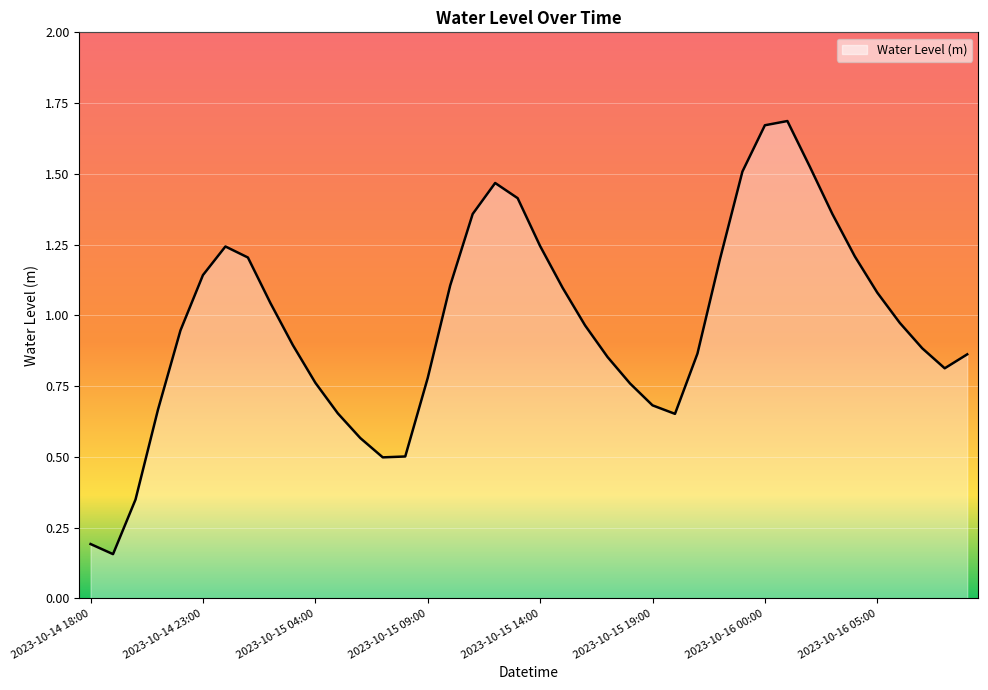

What is the greatest value displayed?

1.7